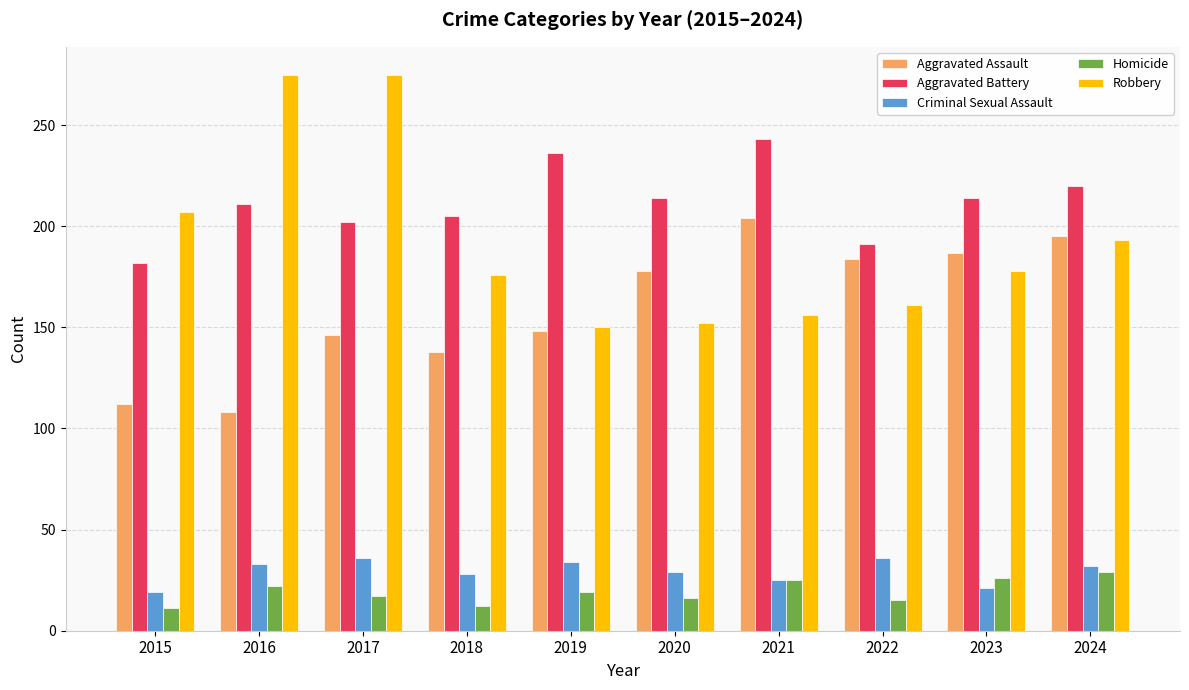

What is the value of the Aggravated Battery bar at the 3rd from the left?

202